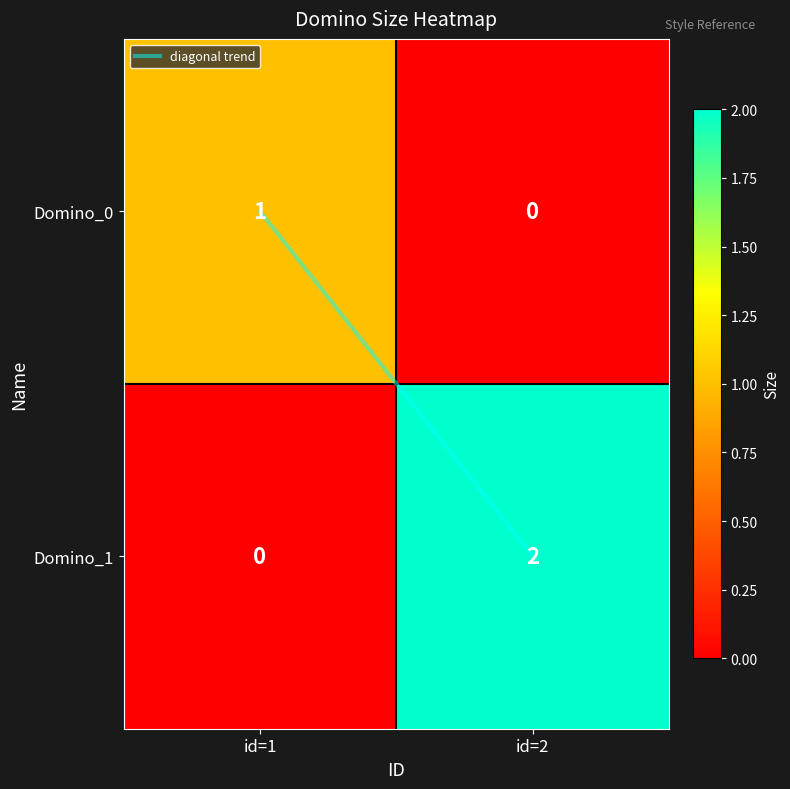

Between id=1 and id=2, which series saw the biggest shift?

Domino_1